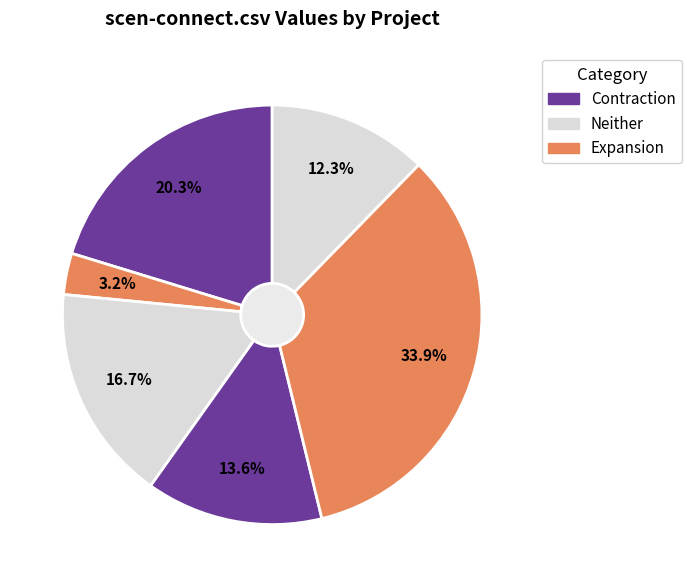

How many slices are in this pie chart?

6